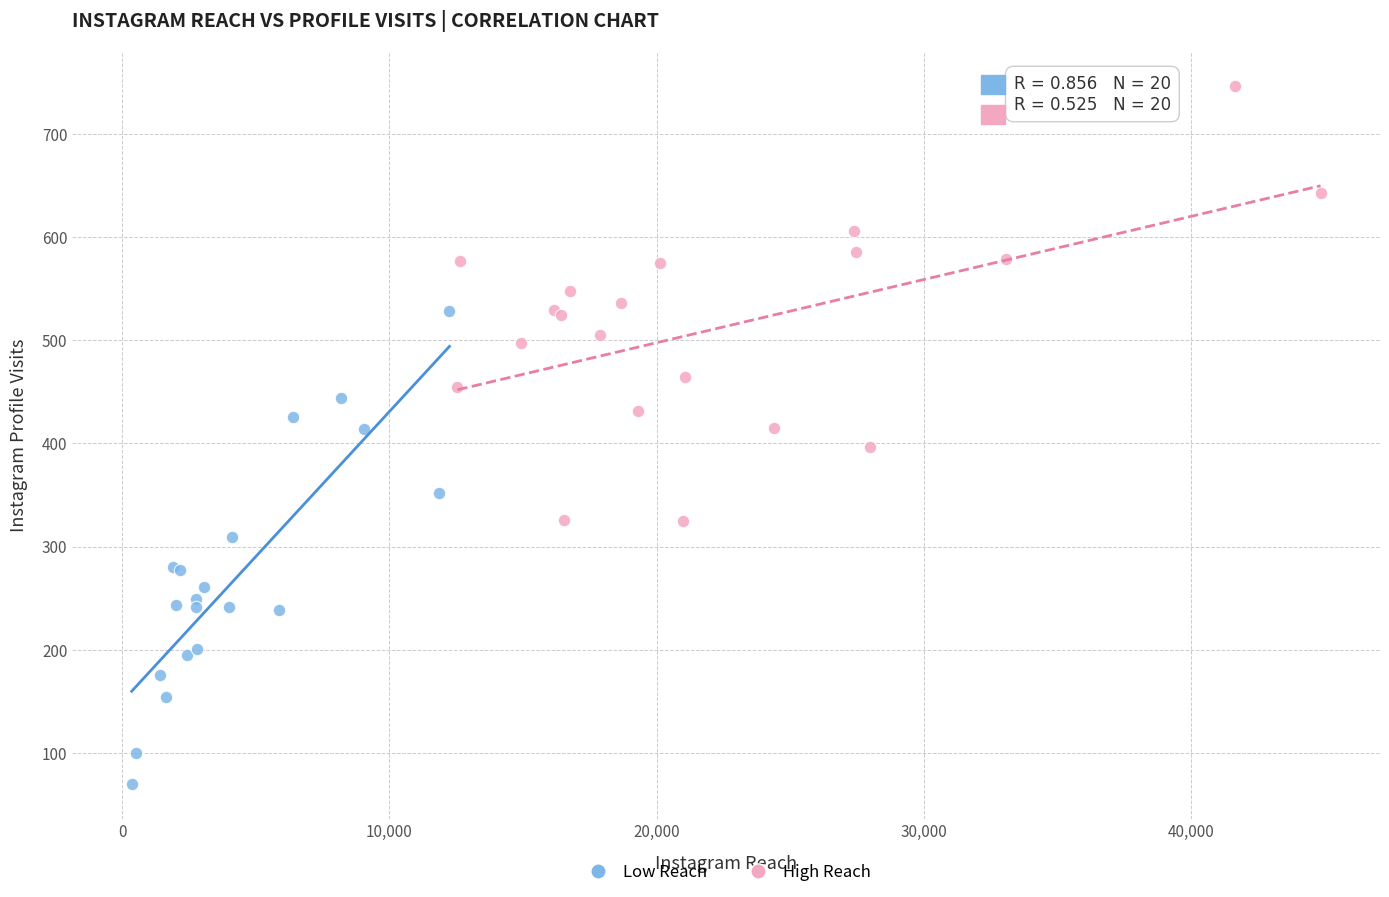

Which series reaches the minimum Y coordinate?

Low Reach